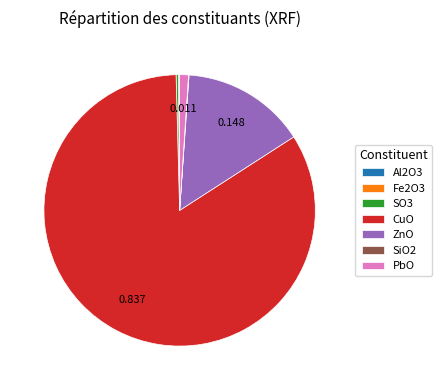

What is the majority slice?

CuO